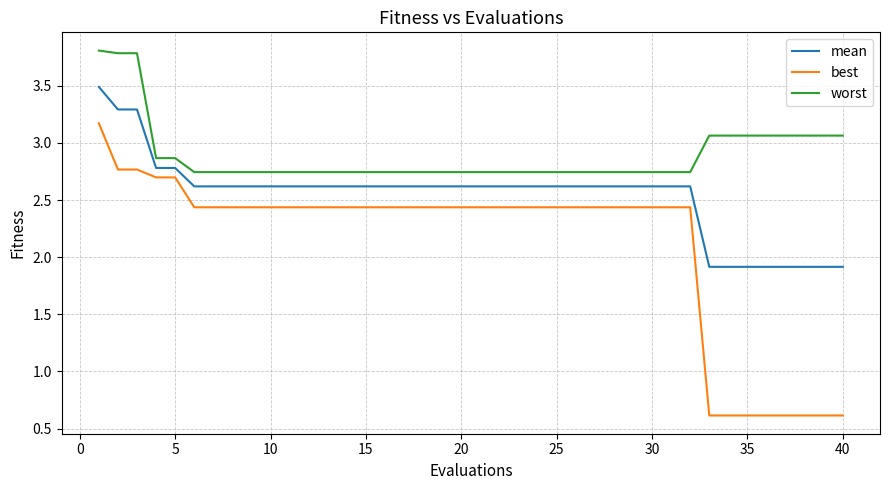

True or false: mean and best cross at least once.

False